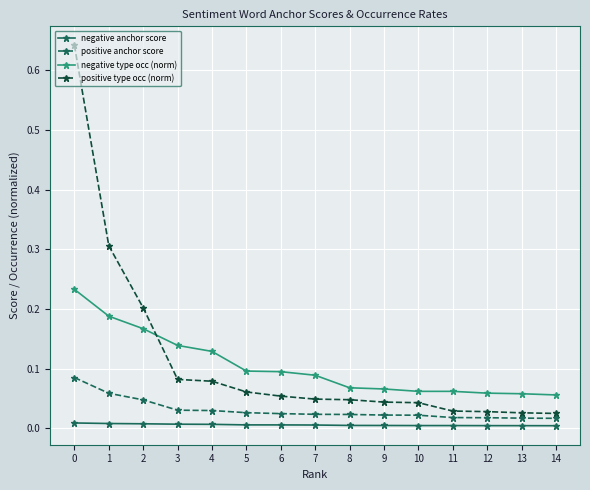

What are all the series names shown in the legend?

negative anchor score, positive anchor score, negative type occ (norm), positive type occ (norm)